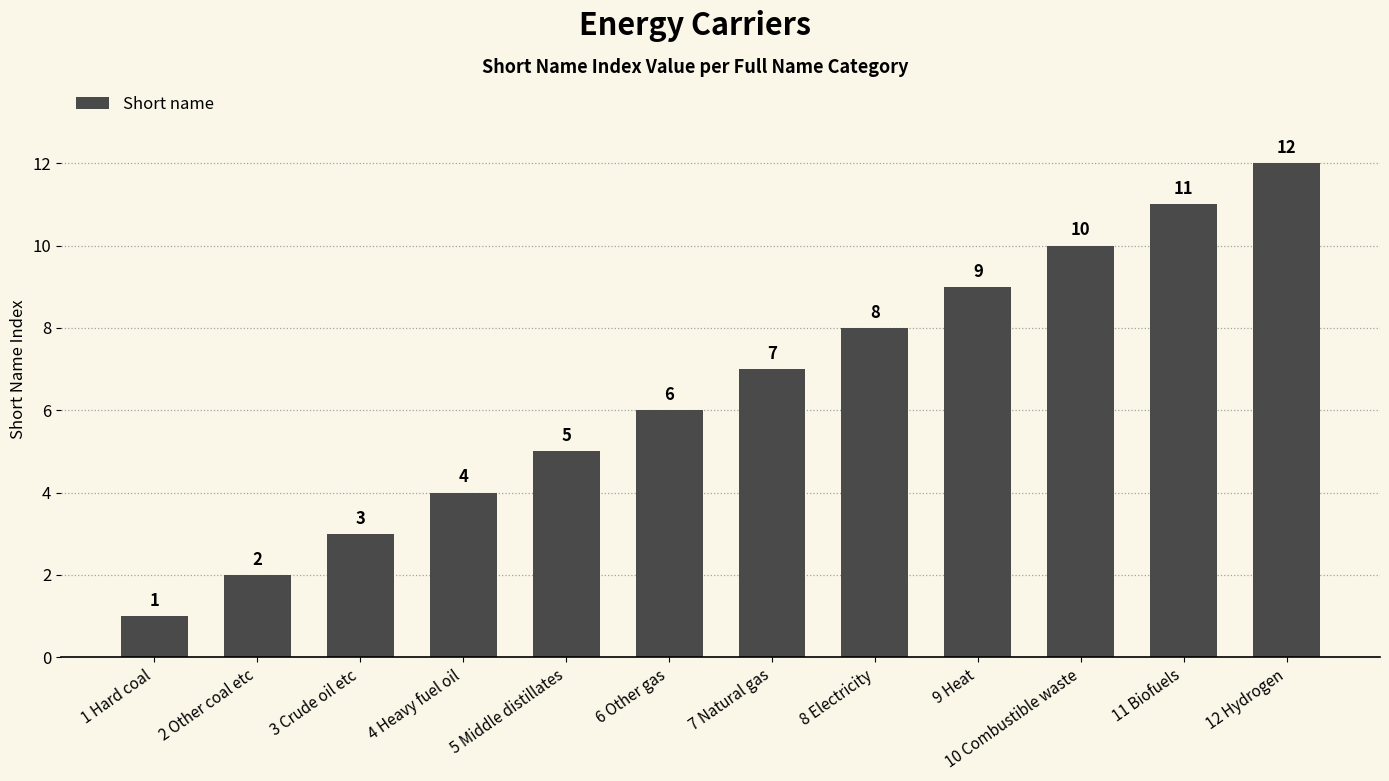

The chart shows a value of 3 at 3 Crude oil etc. True or false?

True